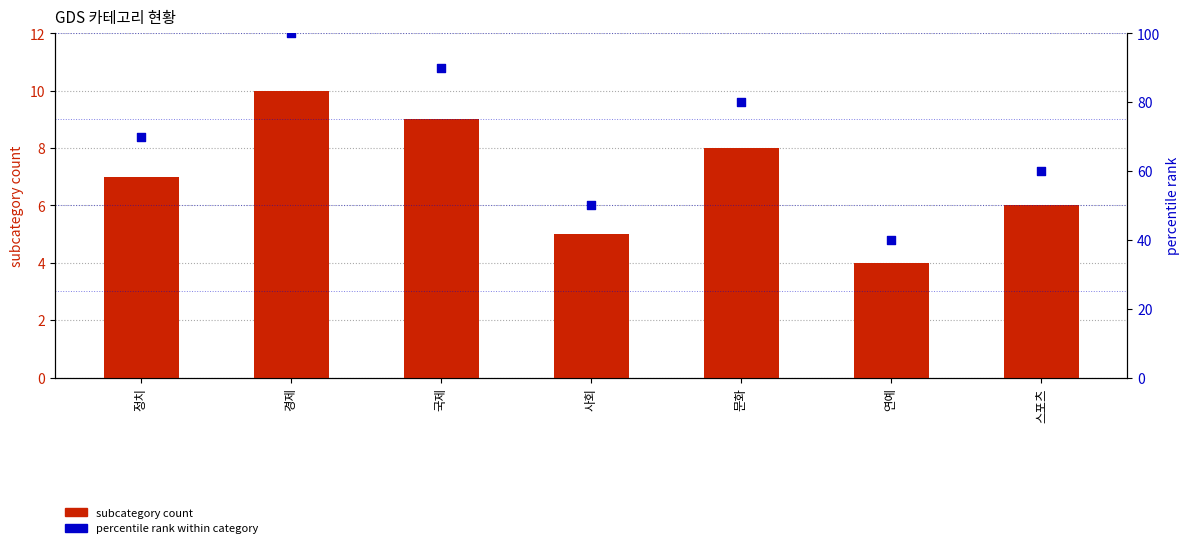

What is the total value across all series at 경제?

110